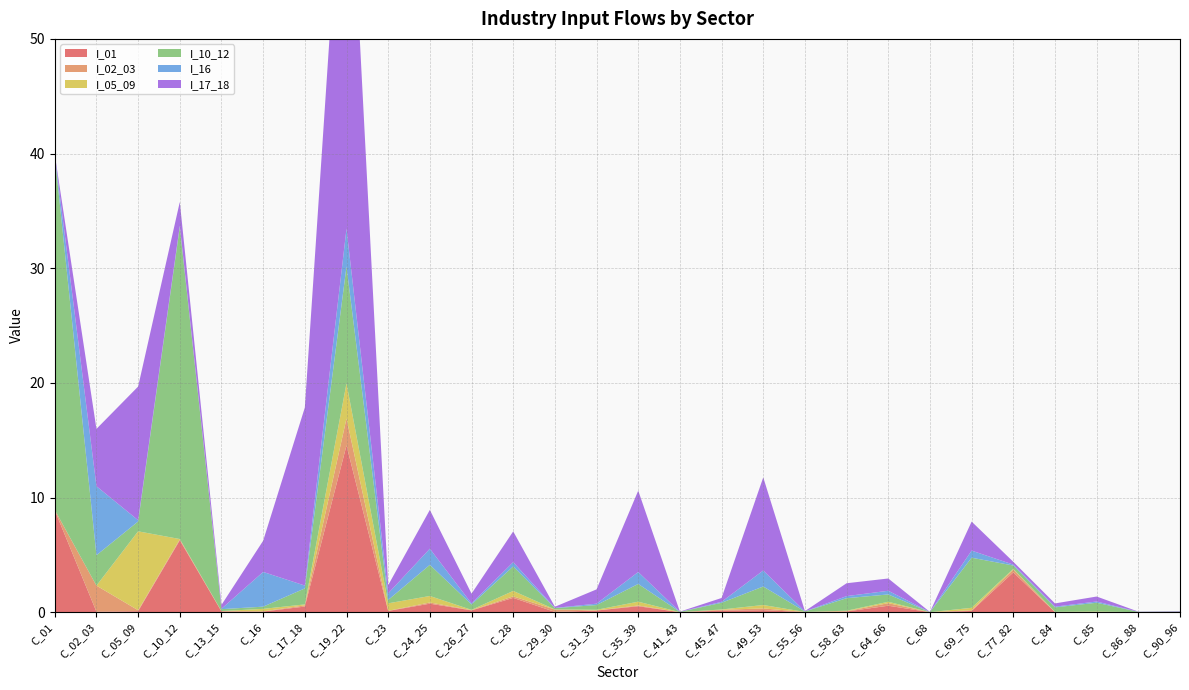

Reading right to left, extract all data points from this chart.

I_01: C_90_96=0.0	C_86_88=0.0	C_85=0.0	C_84=0.0	C_77_82=3.5	C_69_75=0.1	C_68=0.0	C_64_66=0.6	C_58_63=0.1	C_55_56=0.0	C_49_53=0.2	C_45_47=0.1	C_41_43=0.0	C_35_39=0.5	C_31_33=0.1	C_29_30=0.0	C_28=1.2	C_26_27=0.2	C_24_25=0.7	C_23=0.1	C_19_22=14.5	C_17_18=0.5	C_16=0.1	C_13_15=0.1	C_10_12=6.3	C_05_09=0.1	C_02_03=0.0	C_01=8.9
I_02_03: C_90_96=0.0	C_86_88=0.0	C_85=0.0	C_84=0.0	C_77_82=0.2	C_69_75=0.1	C_68=0.0	C_64_66=0.2	C_58_63=0.0	C_55_56=0.0	C_49_53=0.2	C_45_47=0.1	C_41_43=0.0	C_35_39=0.1	C_31_33=0.0	C_29_30=0.2	C_28=0.1	C_26_27=0.0	C_24_25=0.1	C_23=0.0	C_19_22=2.3	C_17_18=0.1	C_16=0.0	C_13_15=0.0	C_10_12=0.1	C_05_09=0.1	C_02_03=2.3	C_01=0.0
I_05_09: C_90_96=0.0	C_86_88=0.0	C_85=0.0	C_84=0.0	C_77_82=0.1	C_69_75=0.2	C_68=0.0	C_64_66=0.1	C_58_63=0.0	C_55_56=0.0	C_49_53=0.3	C_45_47=0.0	C_41_43=0.0	C_35_39=0.3	C_31_33=0.1	C_29_30=0.0	C_28=0.5	C_26_27=0.0	C_24_25=0.6	C_23=0.7	C_19_22=3.1	C_17_18=0.1	C_16=0.2	C_13_15=0.0	C_10_12=0.0	C_05_09=6.9	C_02_03=0.0	C_01=0.0
I_10_12: C_90_96=0.0	C_86_88=0.0	C_85=0.8	C_84=0.4	C_77_82=0.3	C_69_75=4.4	C_68=0.0	C_64_66=0.6	C_58_63=1.1	C_55_56=0.0	C_49_53=1.6	C_45_47=0.6	C_41_43=0.0	C_35_39=1.5	C_31_33=0.4	C_29_30=0.1	C_28=2.1	C_26_27=0.5	C_24_25=2.7	C_23=0.3	C_19_22=10.2	C_17_18=1.4	C_16=0.2	C_13_15=0.2	C_10_12=27.2	C_05_09=0.9	C_02_03=2.7	C_01=30.9
I_16: C_90_96=0.0	C_86_88=0.0	C_85=0.1	C_84=0.1	C_77_82=0.1	C_69_75=0.6	C_68=0.0	C_64_66=0.3	C_58_63=0.2	C_55_56=0.0	C_49_53=1.4	C_45_47=0.1	C_41_43=0.0	C_35_39=1.0	C_31_33=0.1	C_29_30=0.0	C_28=0.4	C_26_27=0.1	C_24_25=1.4	C_23=0.6	C_19_22=3.3	C_17_18=0.2	C_16=3.0	C_13_15=0.0	C_10_12=0.1	C_05_09=0.1	C_02_03=6.0	C_01=0.0
I_17_18: C_90_96=0.0	C_86_88=0.0	C_85=0.4	C_84=0.3	C_77_82=0.2	C_69_75=2.5	C_68=0.0	C_64_66=1.1	C_58_63=1.1	C_55_56=0.0	C_49_53=8.1	C_45_47=0.3	C_41_43=0.0	C_35_39=7.1	C_31_33=1.2	C_29_30=0.1	C_28=2.7	C_26_27=0.9	C_24_25=3.4	C_23=0.7	C_19_22=38.8	C_17_18=15.5	C_16=2.7	C_13_15=0.3	C_10_12=2.1	C_05_09=11.7	C_02_03=5.0	C_01=0.1